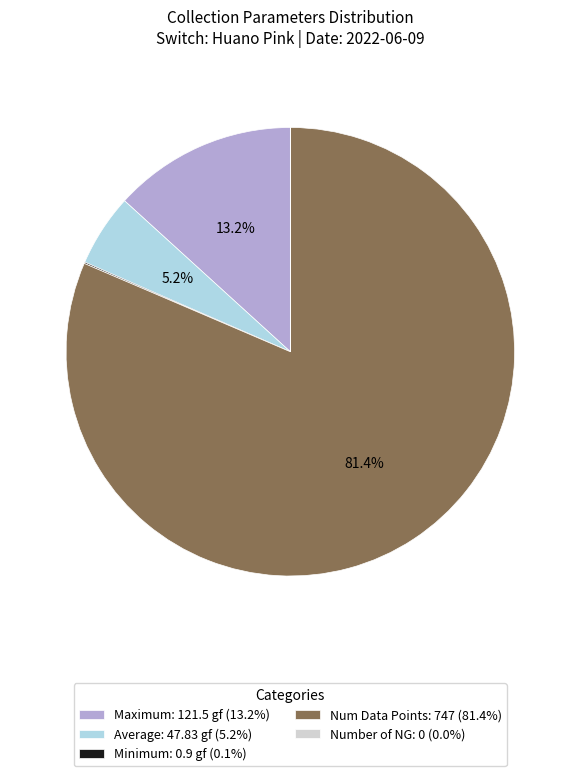

Is there a majority slice in this chart?

Yes